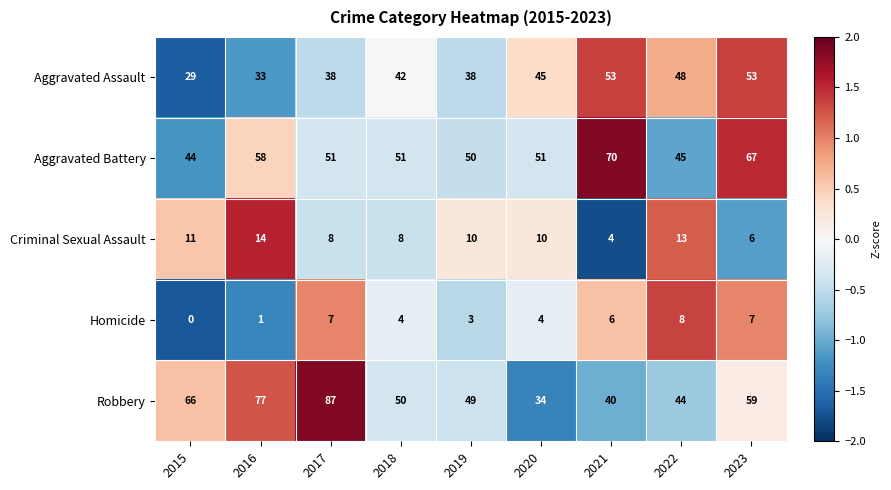

List the series in order of their peak value, highest first.

Robbery, Aggravated Battery, Aggravated Assault, Criminal Sexual Assault, Homicide